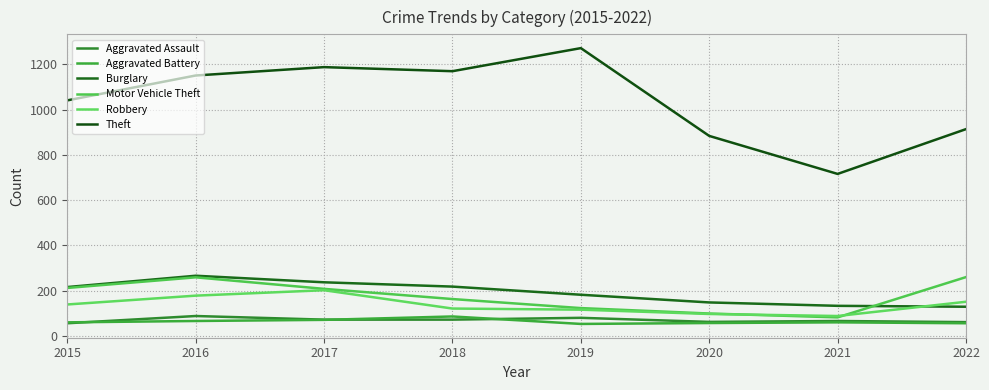

What is the difference between the Aggravated Assault values at 2022 and 2019?

19